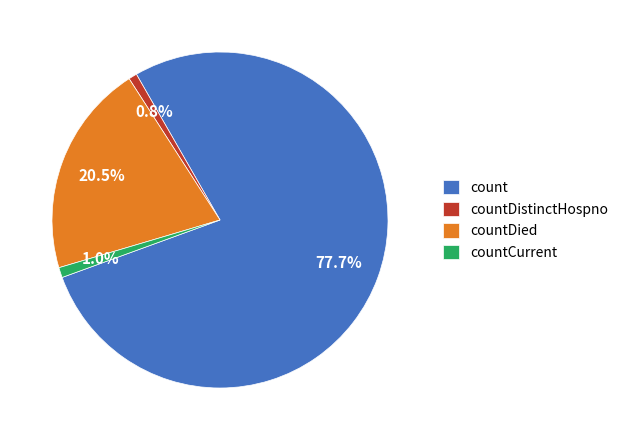

Combined, what portion of the pie is countCurrent and countDistinctHospno?

1.8%